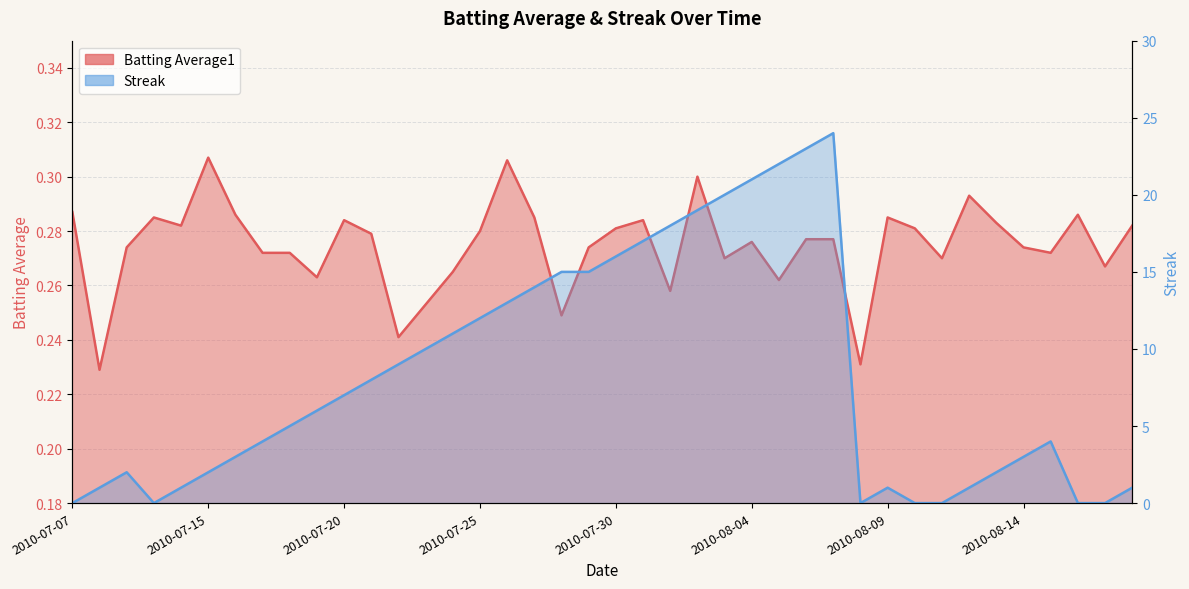

Which category has the lowest value in the Batting Average1 series?

2010-07-08